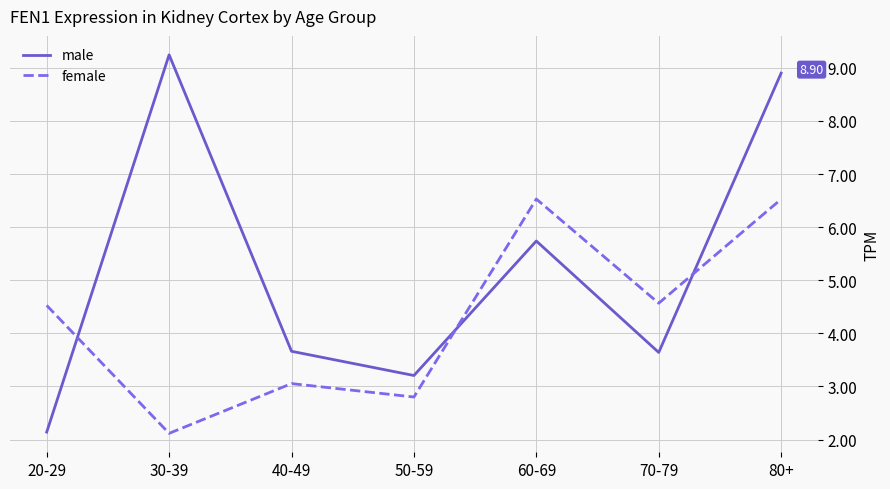

Which series changed the most between 50-59 and 60-69?

female